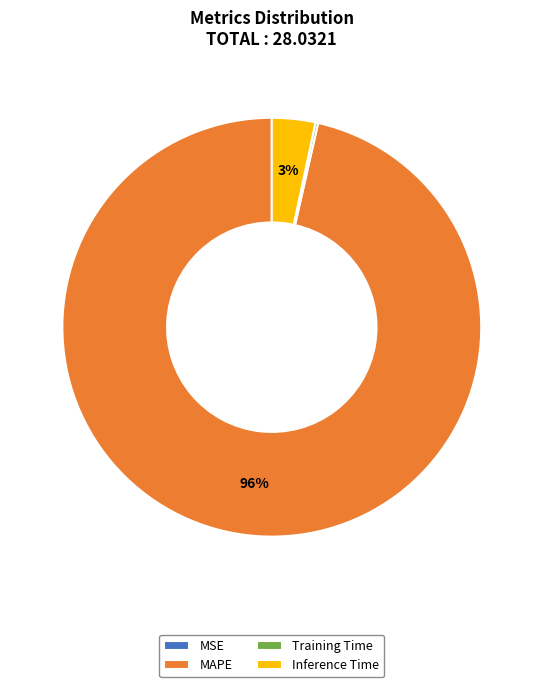

Is Inference Time the majority of the pie?

No